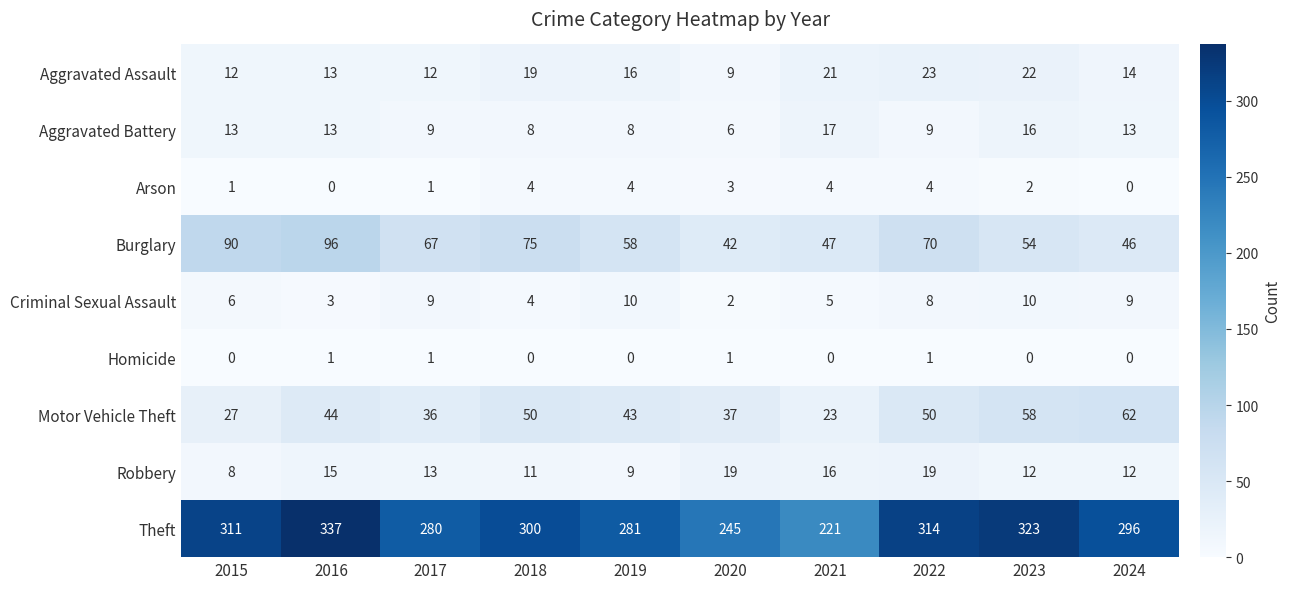

What is the difference between the Theft values at 2016 and 2019?

56